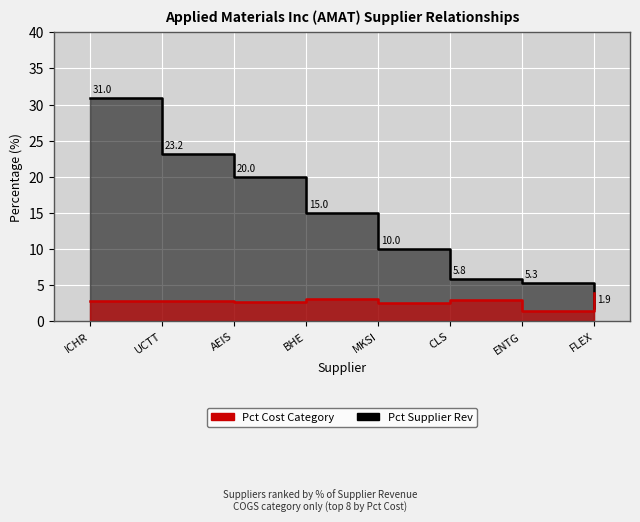

Where does the Pct Supplier Rev series first go above 15?

ICHR